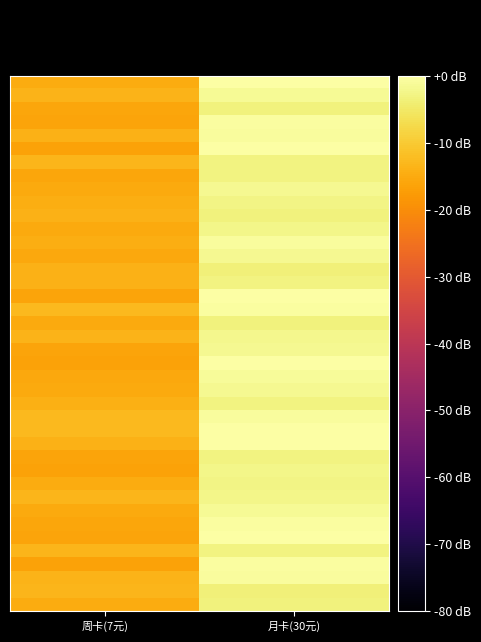

At how many categories does at least one series exceed -6?

1